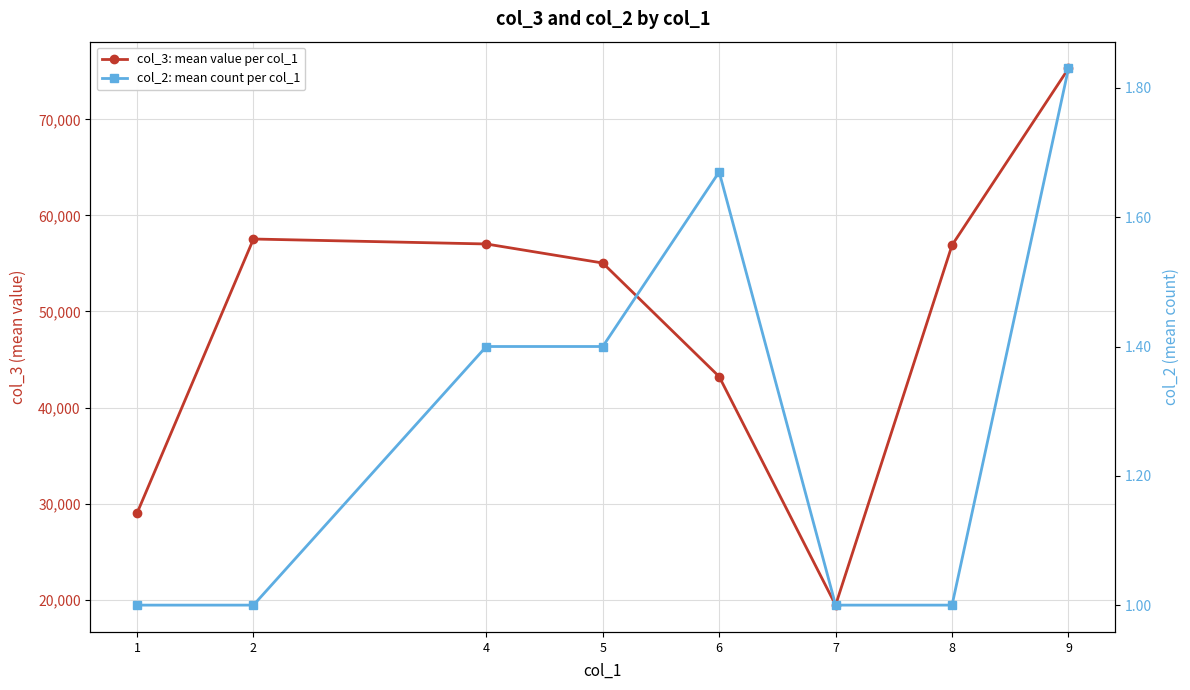

Between 1 and 4, which series saw the biggest shift?

col_3: mean value per col_1